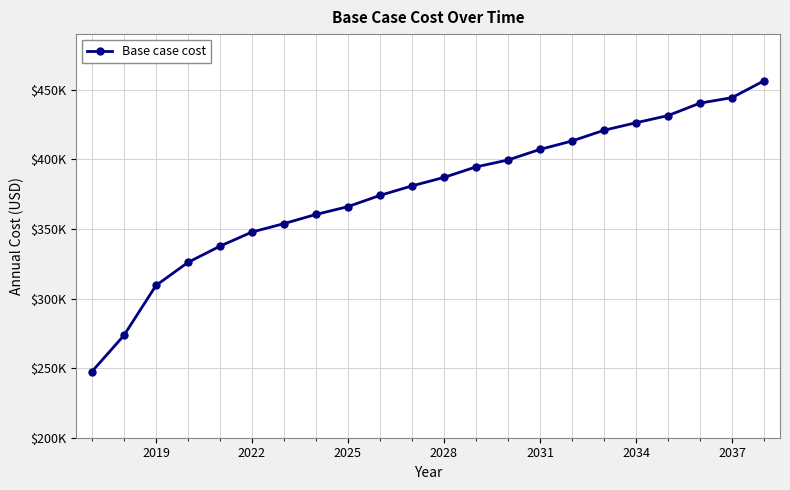

Reading left to right, list all the values displayed in this chart.

247567.6	273552.1	309382.7	325988.4	337634.0	347778.3	353839.7	360428.5	366047.2	374118.7	380942.1	387037.0	394576.5	399552.6	407155.8	413195.9	420915.0	426324.0	431448.0	440432.0	444335.3	456448.2